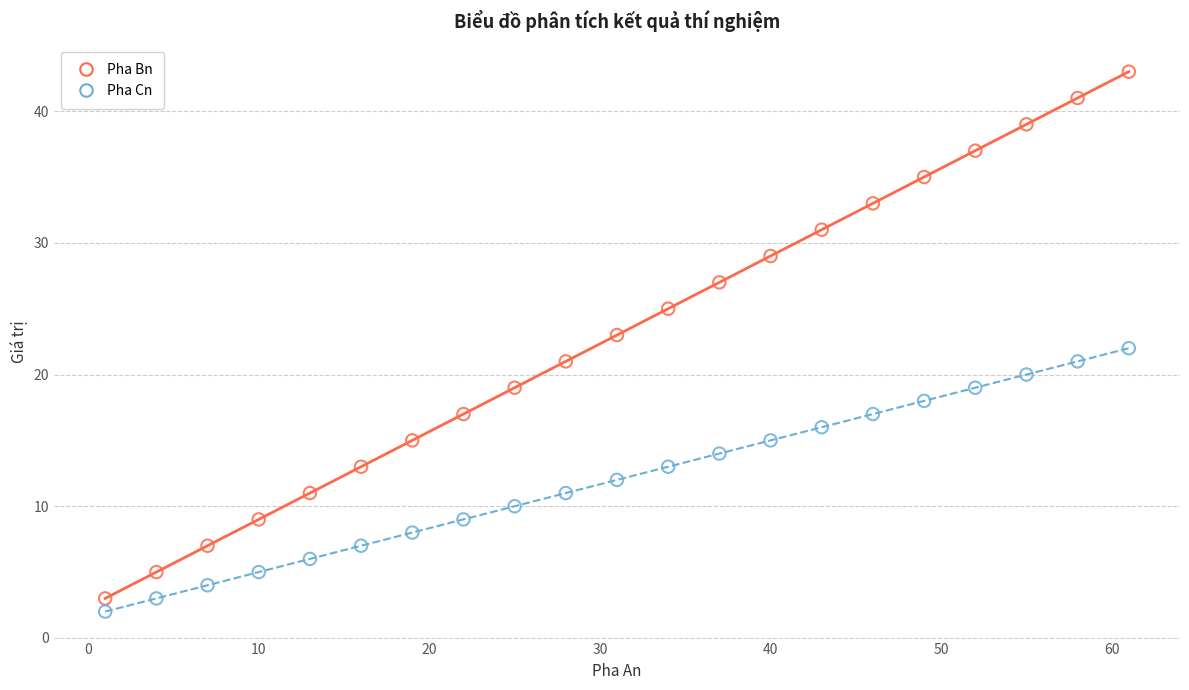

Which series contains the lowest Y value?

Pha Cn